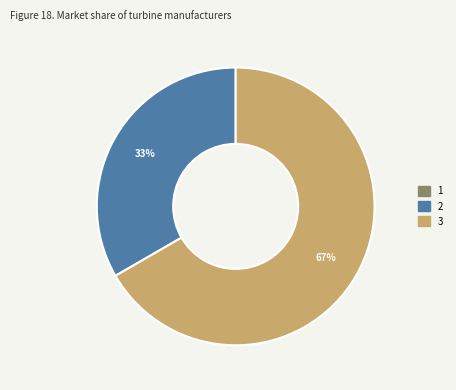

To the nearest percent, what is the difference between the largest and smallest slice percentages?

67%